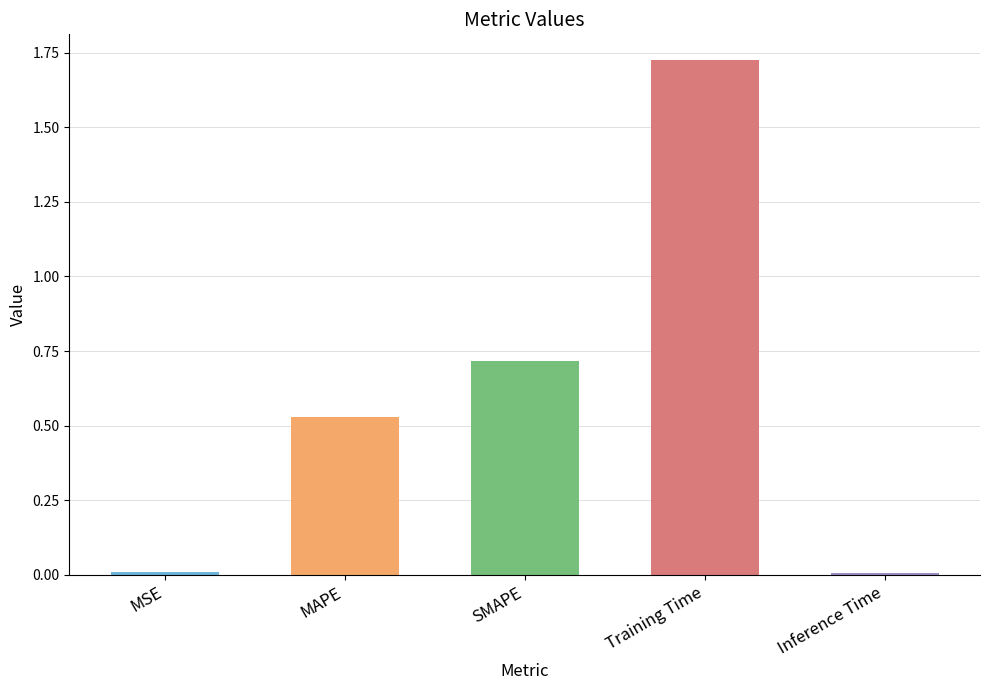

What is the difference between the second highest and second lowest values?

0.7